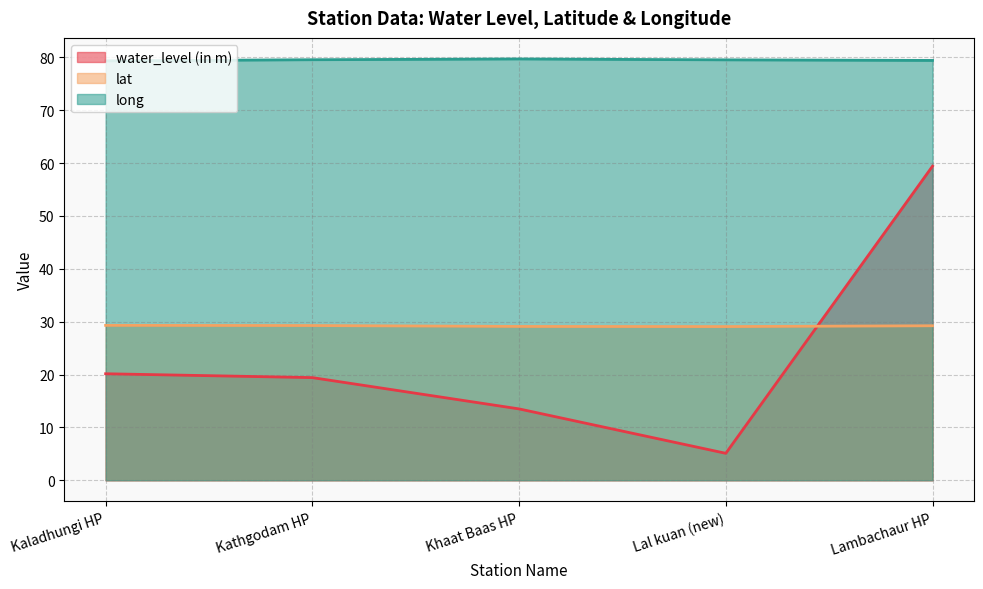

What is the maximum value shown in the chart?

79.7